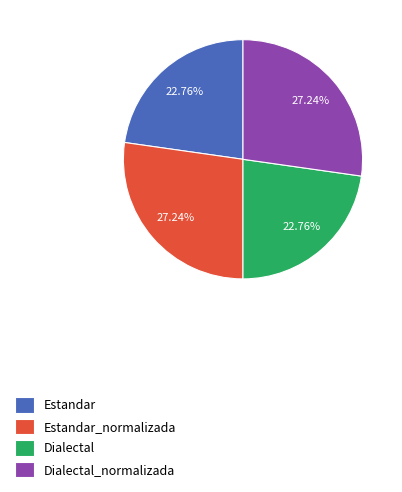

Approximately how many times larger is the value at Estandar_normalizada compared to Estandar?

1.2